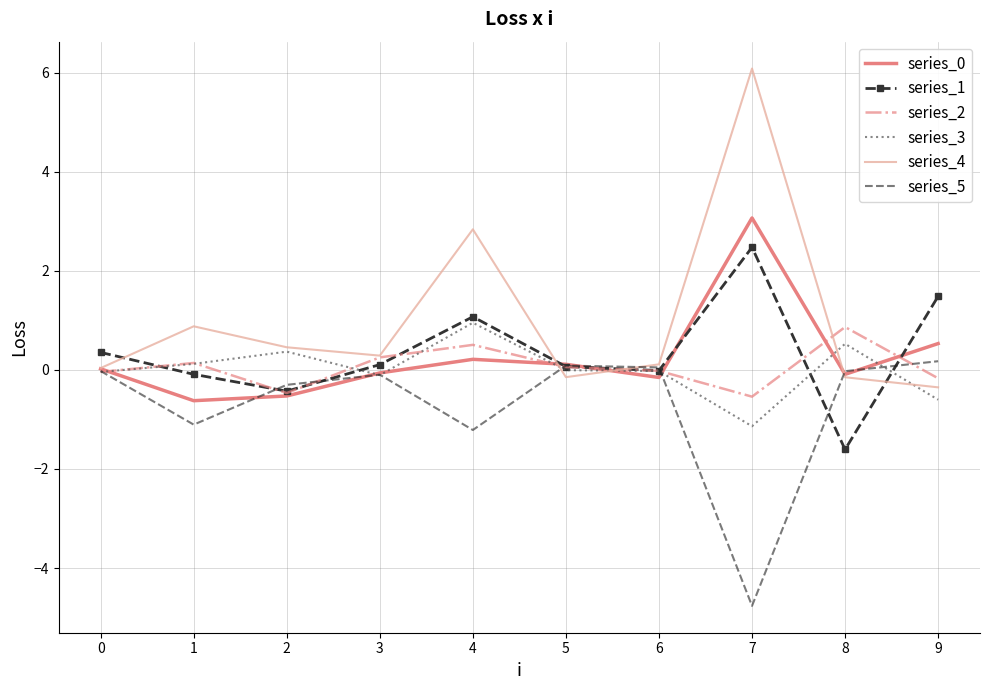

What is the difference between the series_5 values at 7 and 9?

4.9